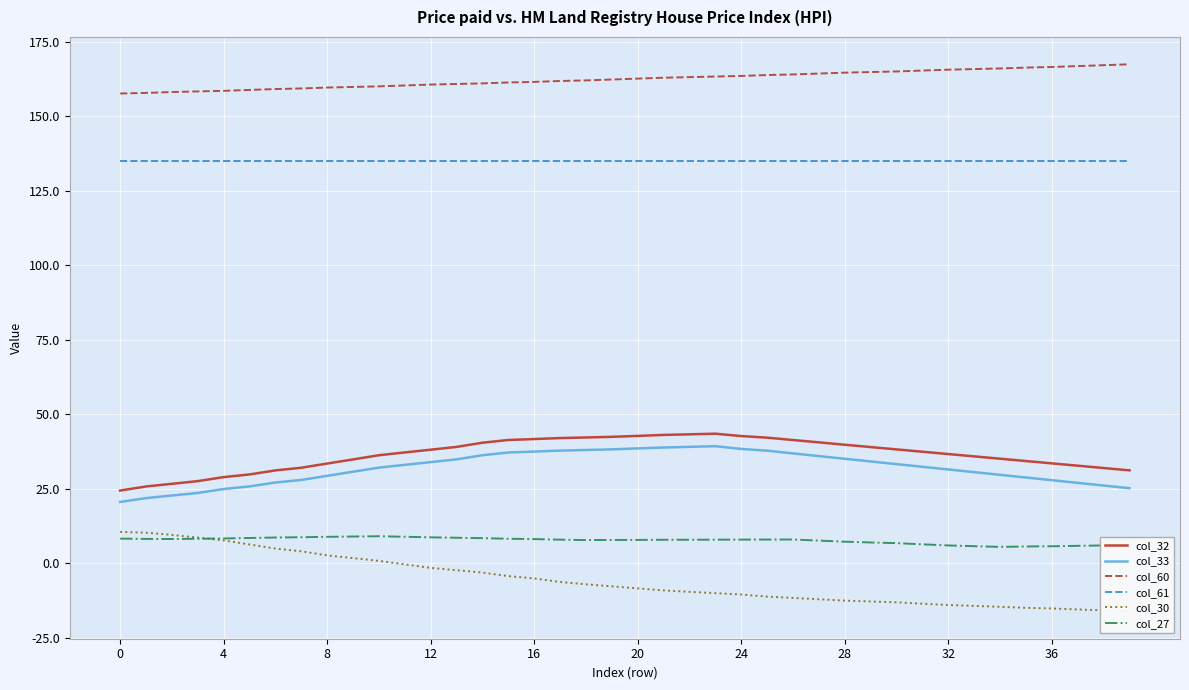

How many series are shown in this chart?

6